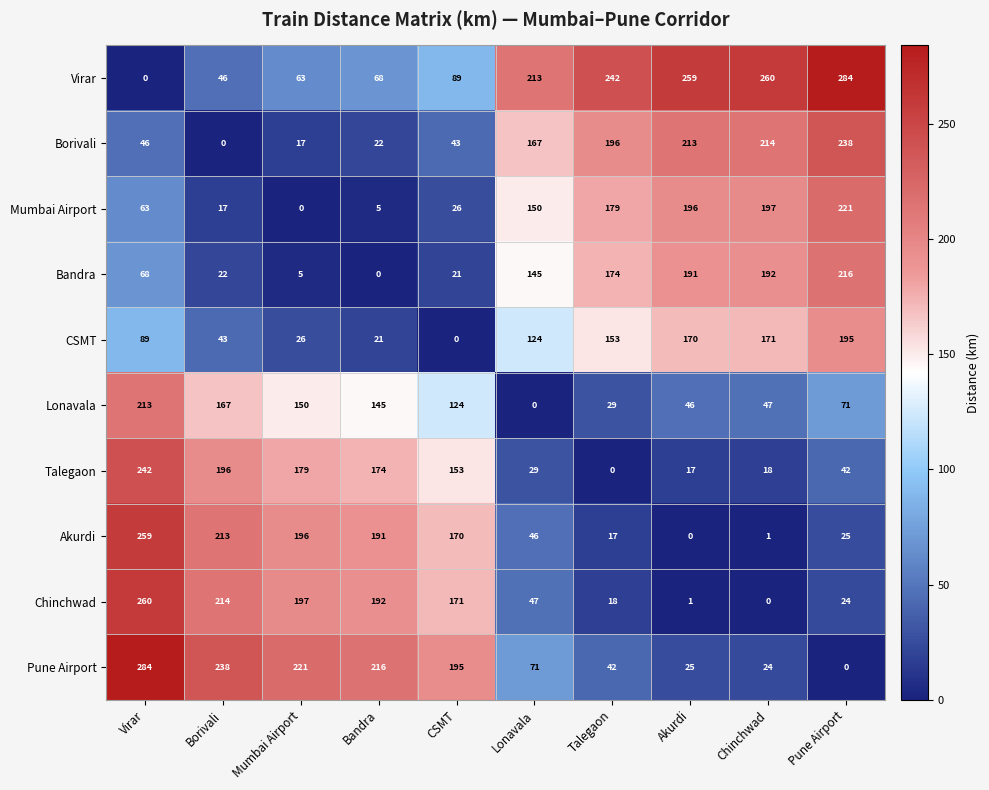

How many values in the CSMT series are below 124?

5